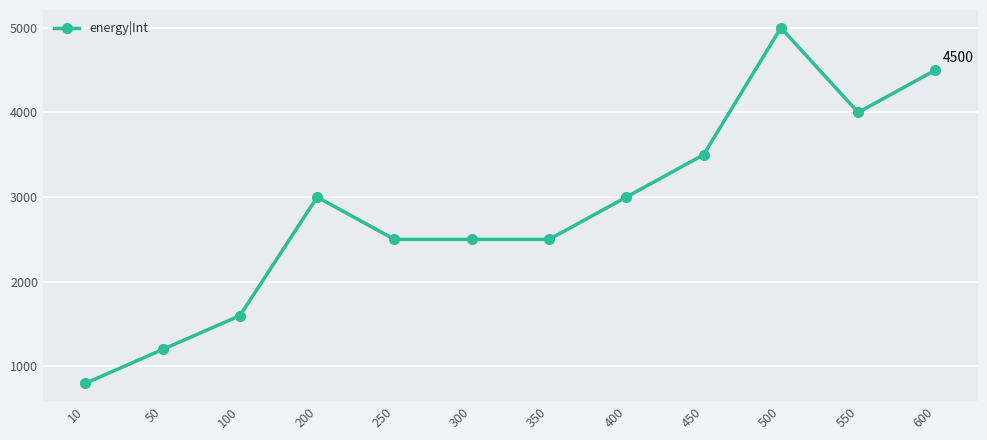

What value does the data have at 450, to the nearest 50?

3500